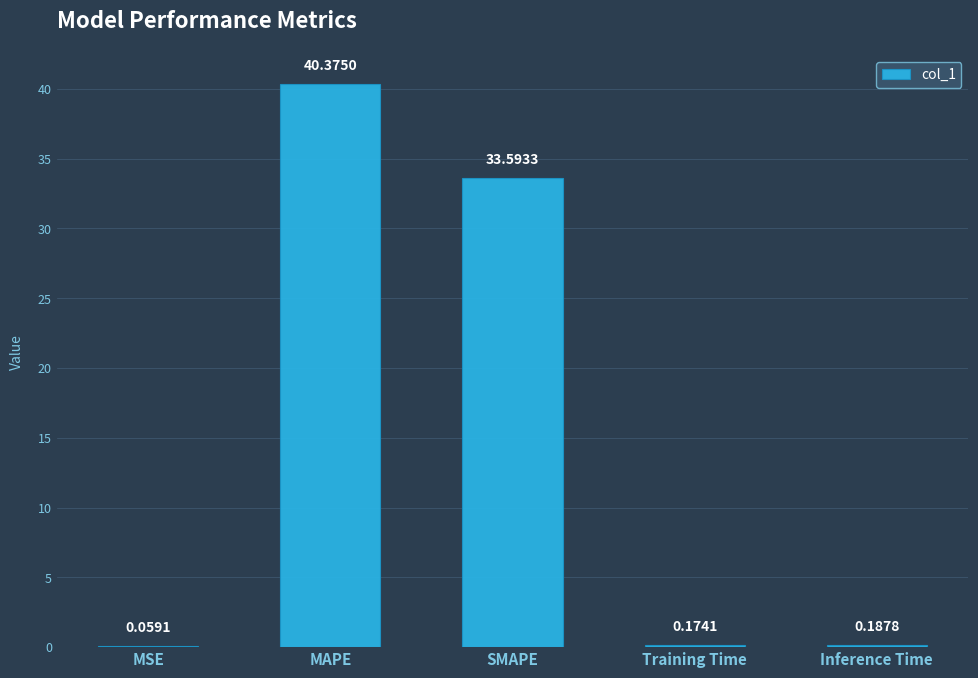

Are the bars horizontal?

No